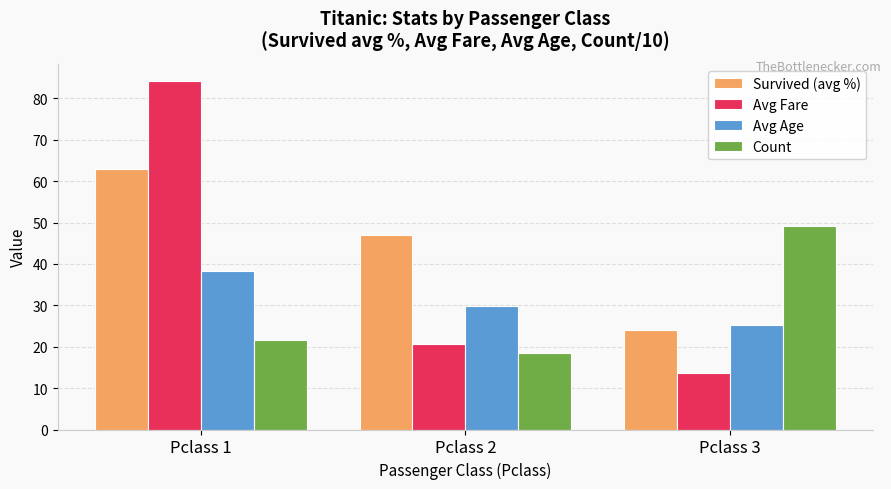

What is the greatest value displayed?

84.2